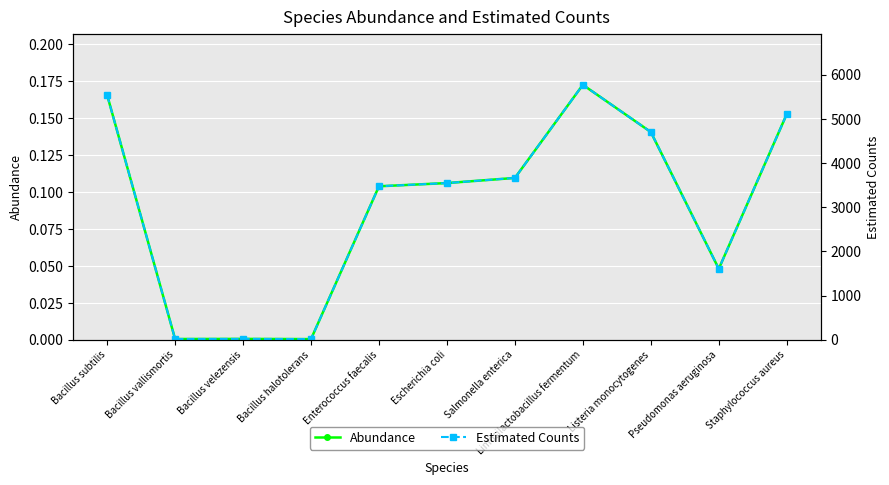

The value of Estimated Counts at Bacillus subtilis is 5538.7. True or false?

True